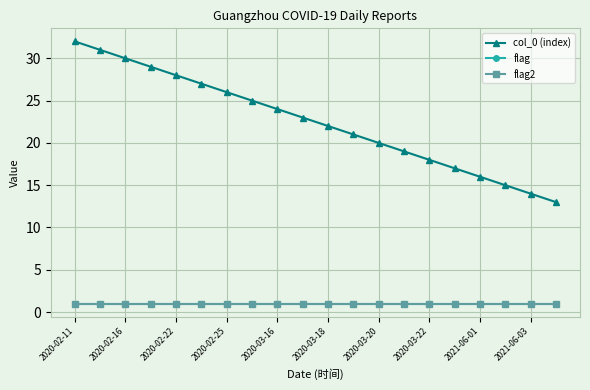

Is this an area chart (filled region under the line)?

No